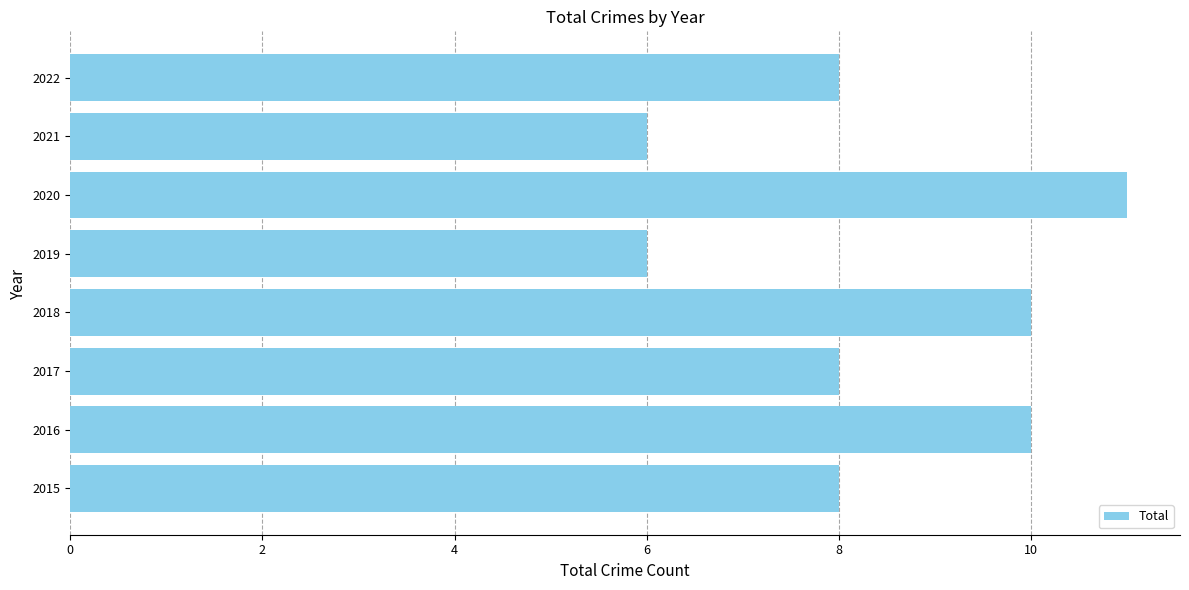

What is the difference between the values at 2015 and 2020?

3